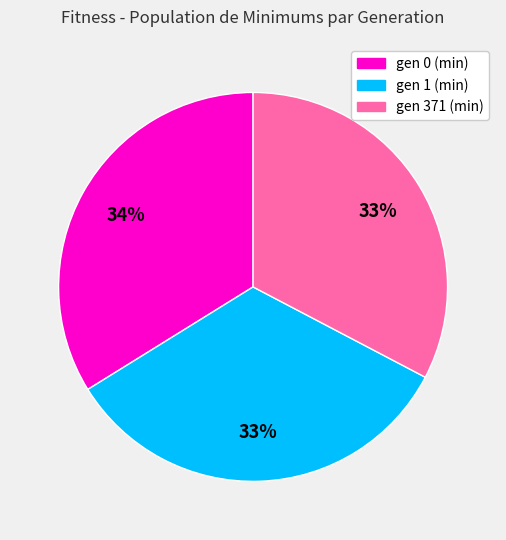

To the nearest percent, what portion does gen 371 (min) represent?

33%